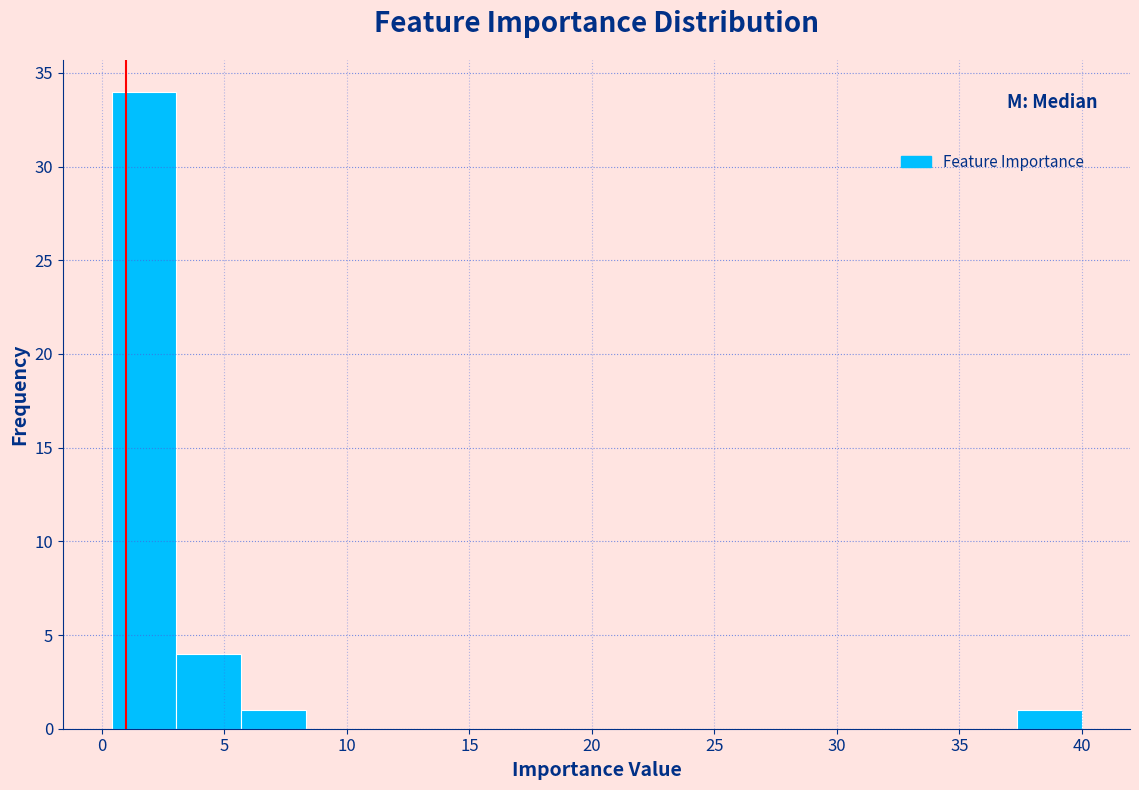

Reading left to right, transcribe this chart: for each bar, give the range it covers on the x-axis and its height. Neither the bar edges nor the heights are printed on the chart, so give them approximately, as read against the axes.

0.5 to 3.0: 34
3.0 to 5.5: 4
5.5 to 8.5: 1
8.5 to 11.0: 0
11.0 to 13.5: 0
13.5 to 16.0: 0
16.0 to 19.0: 0
19.0 to 21.5: 0
21.5 to 24.0: 0
24.0 to 27.0: 0
27.0 to 29.5: 0
29.5 to 32.0: 0
32.0 to 34.5: 0
34.5 to 37.5: 0
37.5 to 40.0: 1